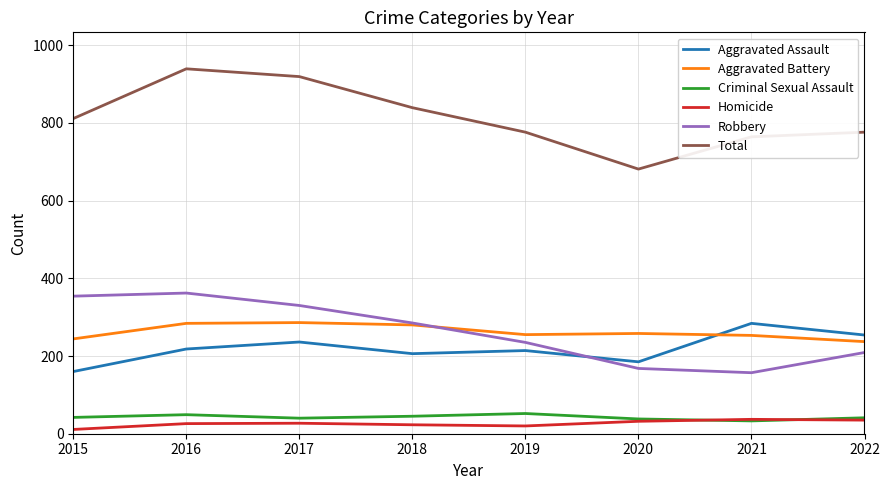

What is the difference between the highest and lowest values at 2021?

731